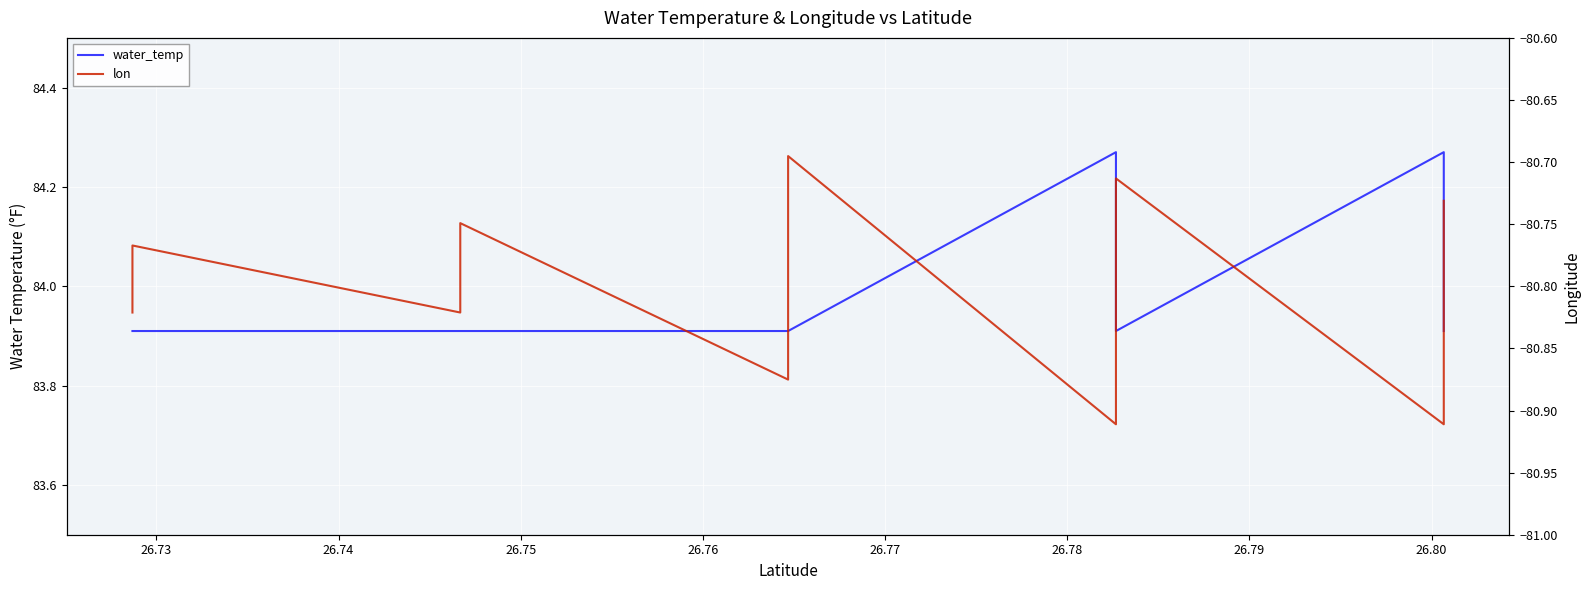

Reading left to right, extract all data points from this chart.

water_temp: 83.9	83.9	83.9	83.9	83.9	83.9	83.9	83.9	83.9	83.9	83.9	83.9	83.9	83.9	83.9	83.9	83.9	84.3	84.3	83.9	83.9	83.9	83.9	83.9	83.9	83.9	83.9	83.9	83.9	84.3	84.3	84.3	83.9	83.9	83.9	83.9	83.9	83.9	83.9	83.9
lon: -80.8	-80.8	-80.8	-80.8	-80.8	-80.8	-80.8	-80.7	-80.9	-80.9	-80.8	-80.8	-80.8	-80.8	-80.8	-80.7	-80.7	-80.9	-80.9	-80.9	-80.9	-80.8	-80.8	-80.8	-80.8	-80.8	-80.7	-80.7	-80.7	-80.9	-80.9	-80.9	-80.9	-80.8	-80.8	-80.8	-80.8	-80.8	-80.7	-80.7